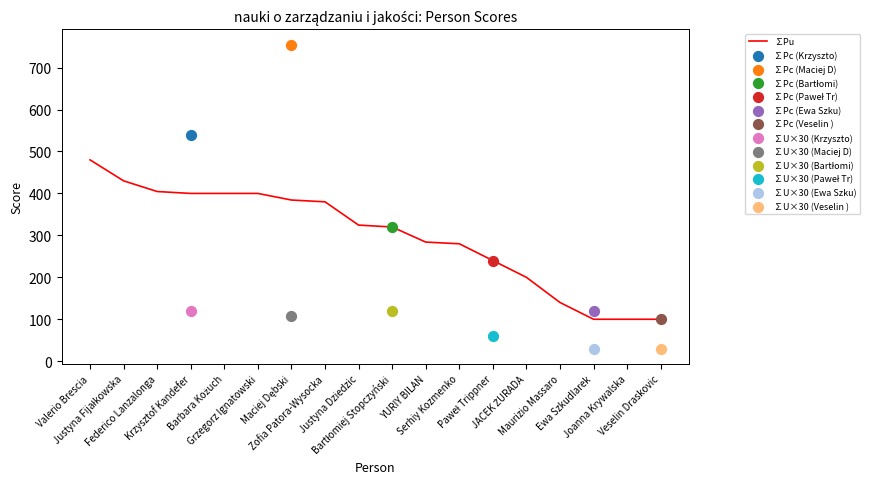

Which has a higher value, Barbara Kożuch or Bartłomiej Stopczyński?

Barbara Kożuch